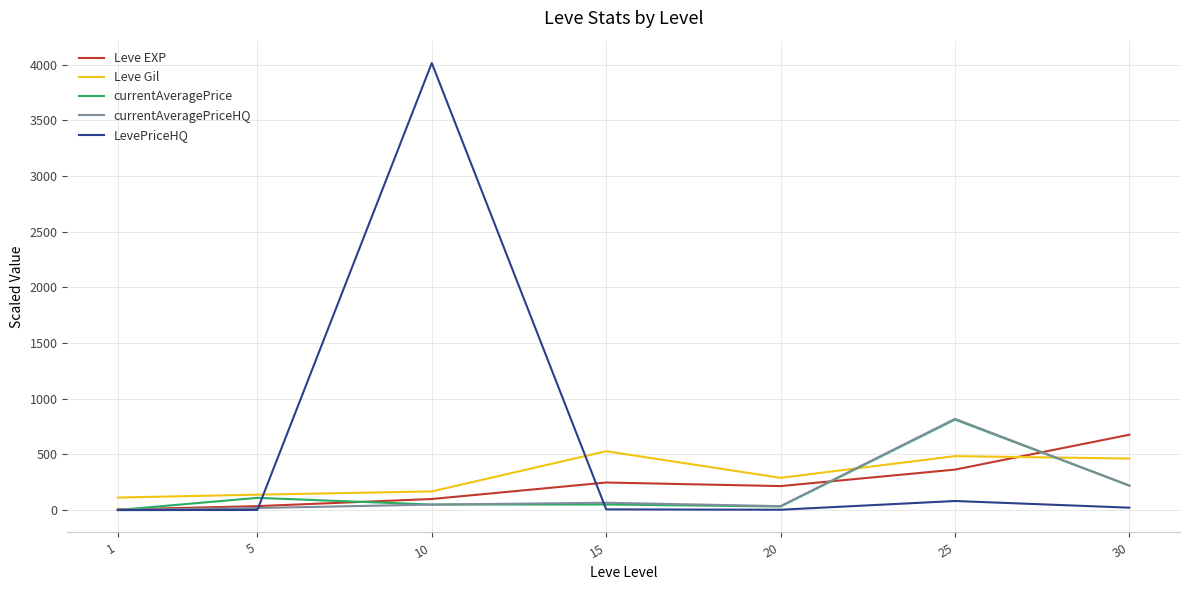

At how many categories does at least one series exceed 1670?

1